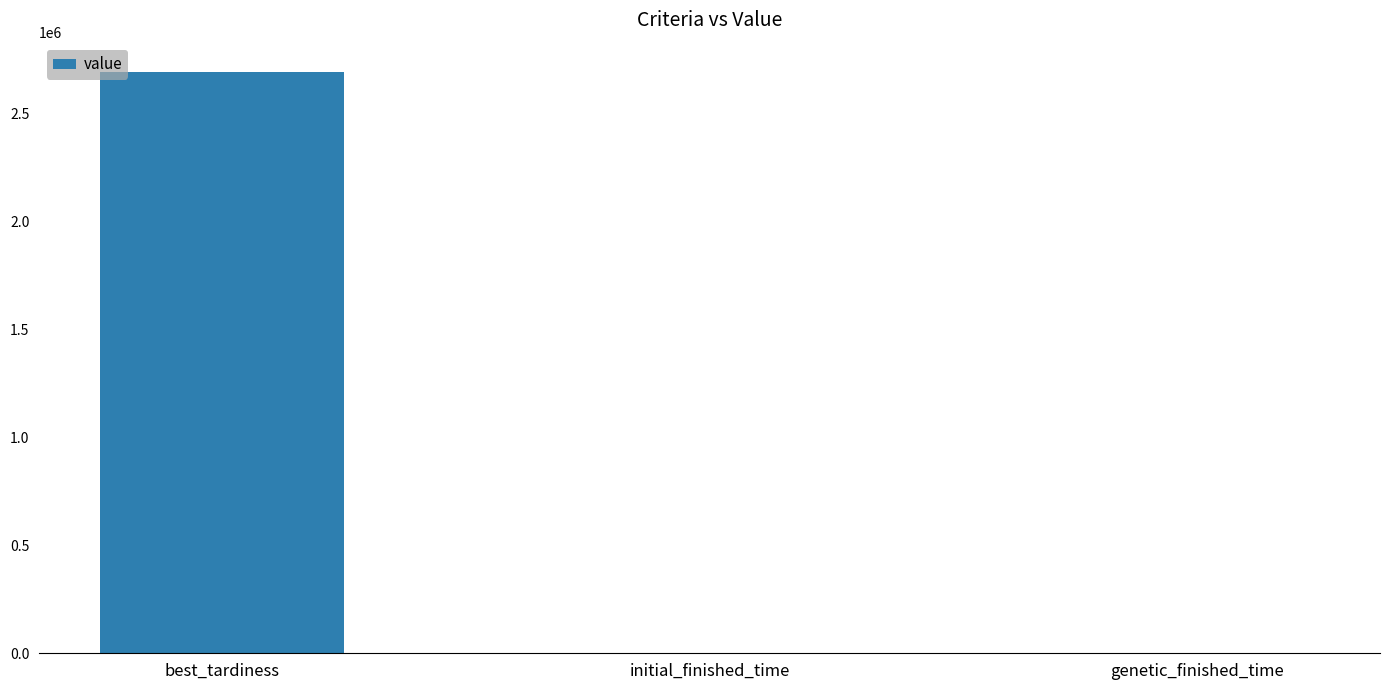

At which label is the value closest to 1347214?

genetic_finished_time